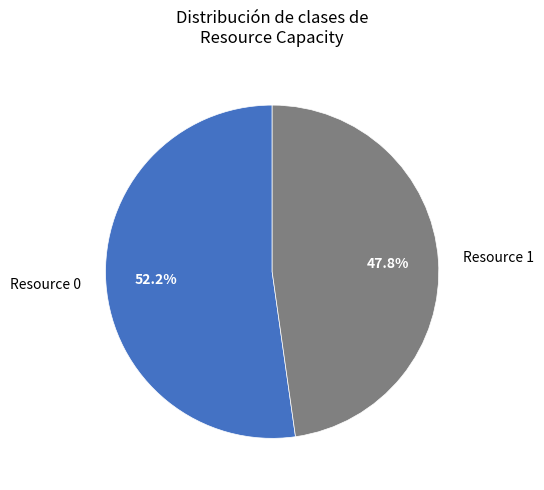

To the nearest percent, what percentage of the pie is Resource 1?

48%